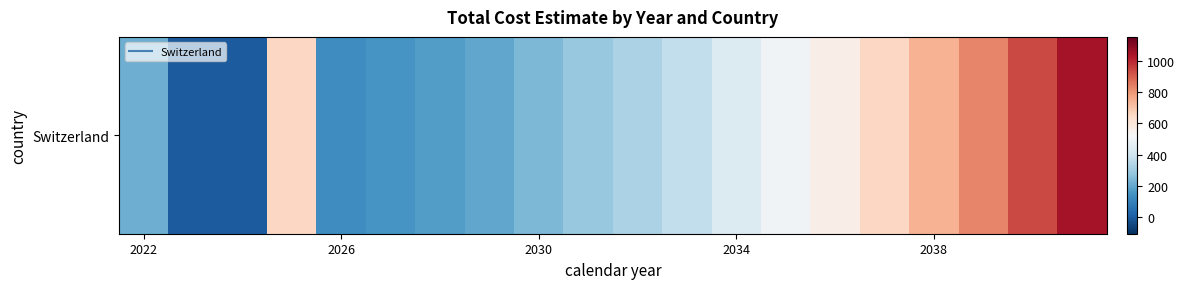

How many data points does each series have?

20